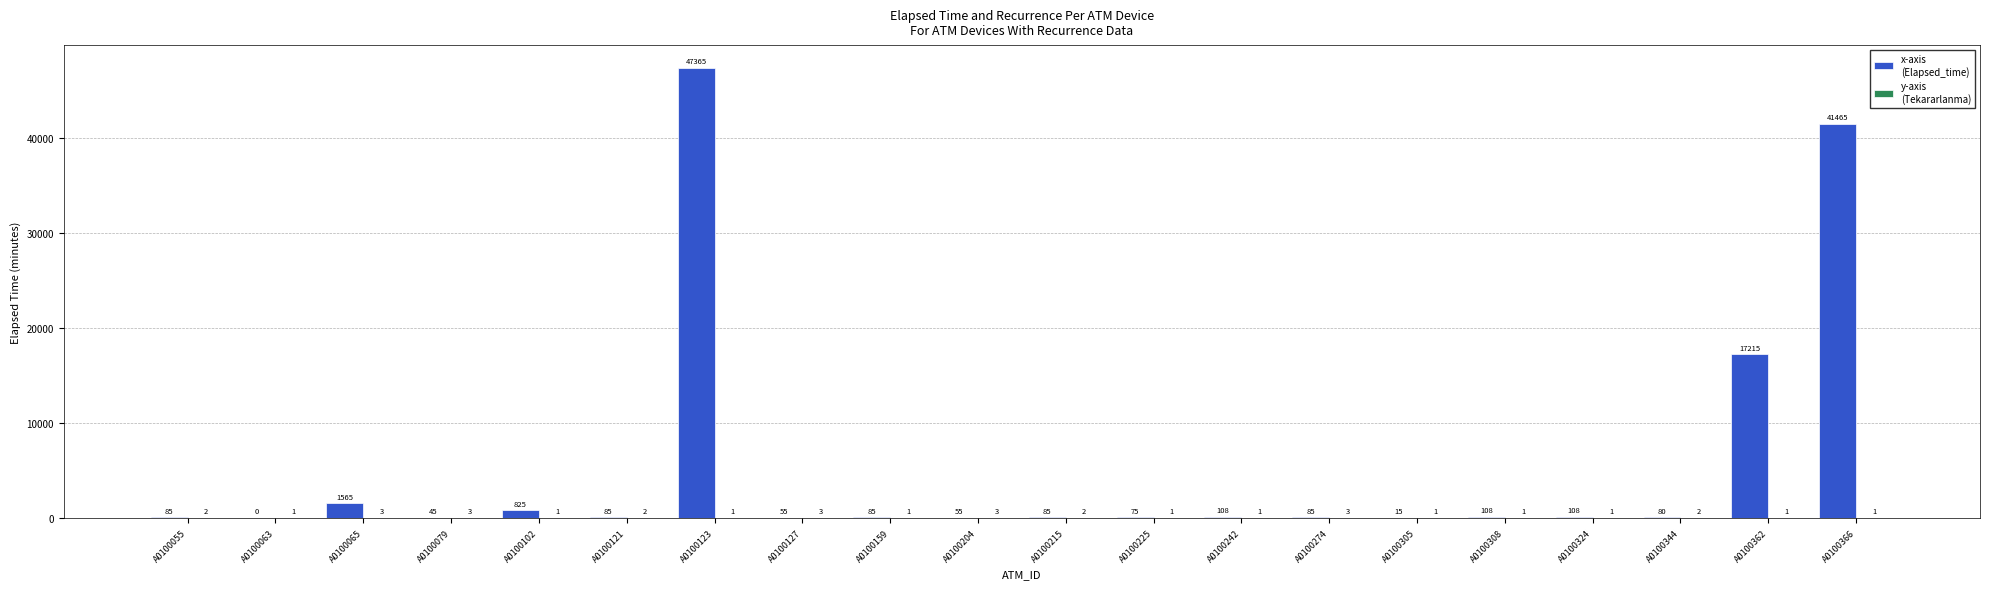

Which label corresponds to the largest value in the chart?

A0100123